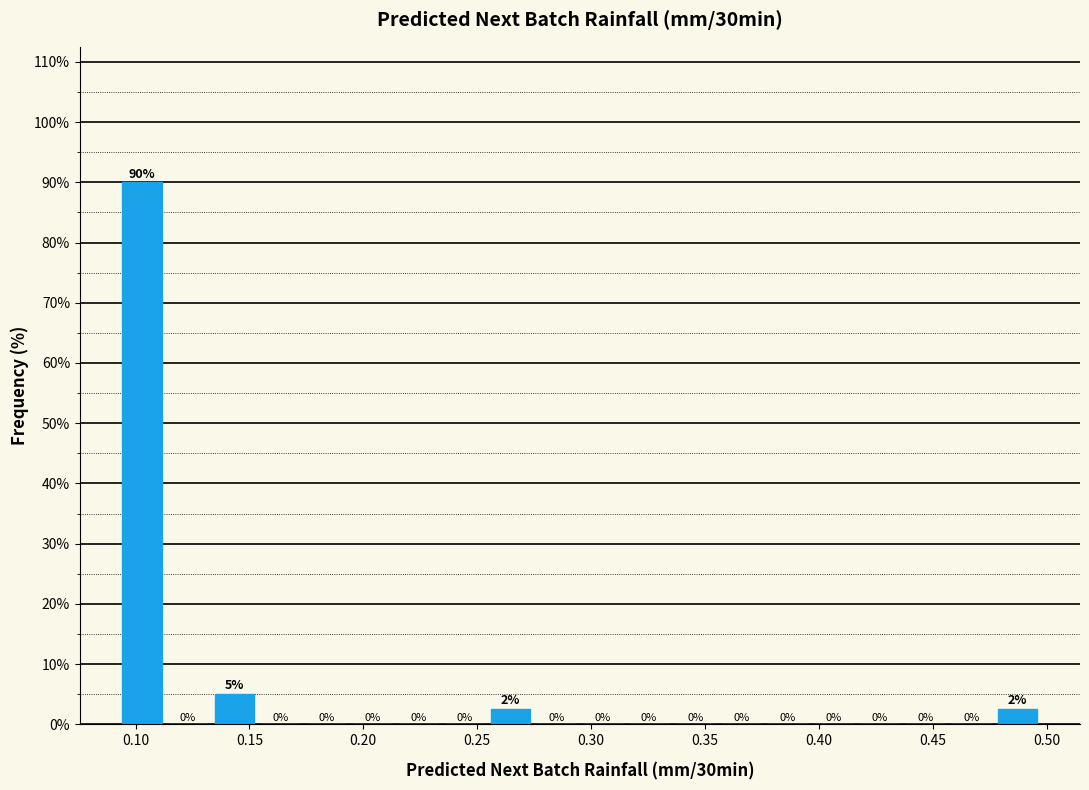

Which range on the x-axis has the tallest bar?

0.095 to 0.115